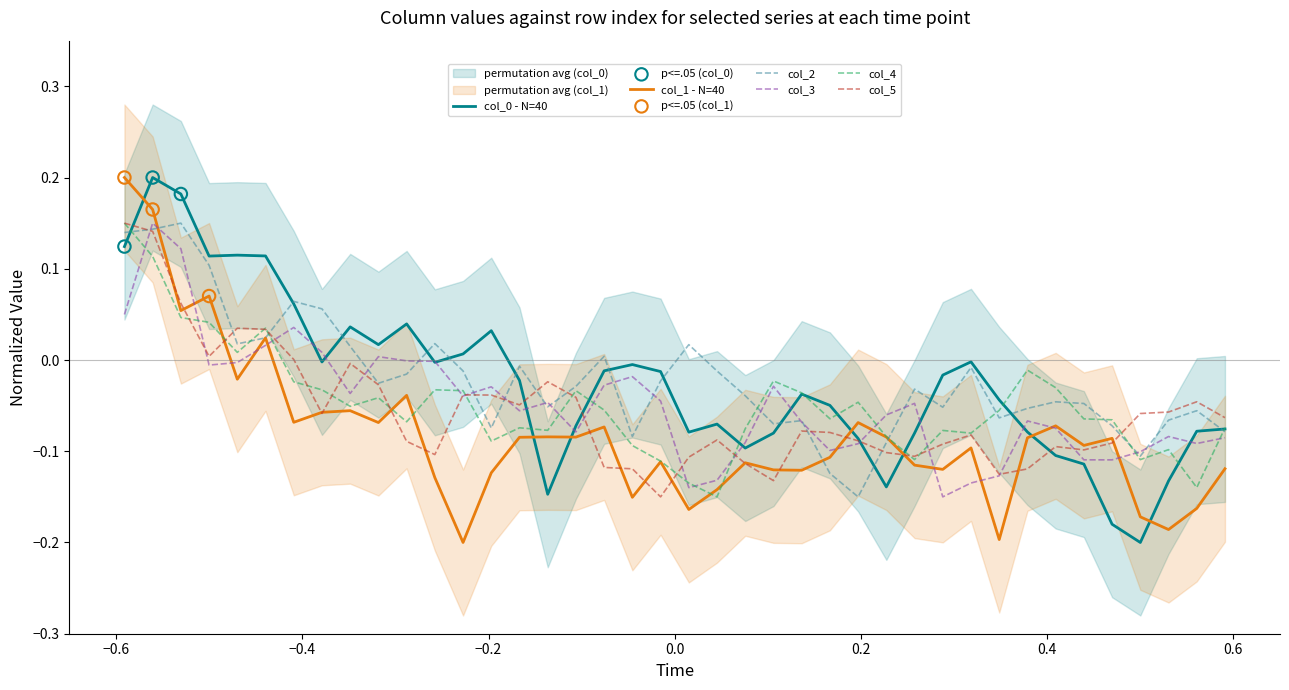

Is the value of col_4 at −0.6 greater than the value of col_0 at 24?

Yes